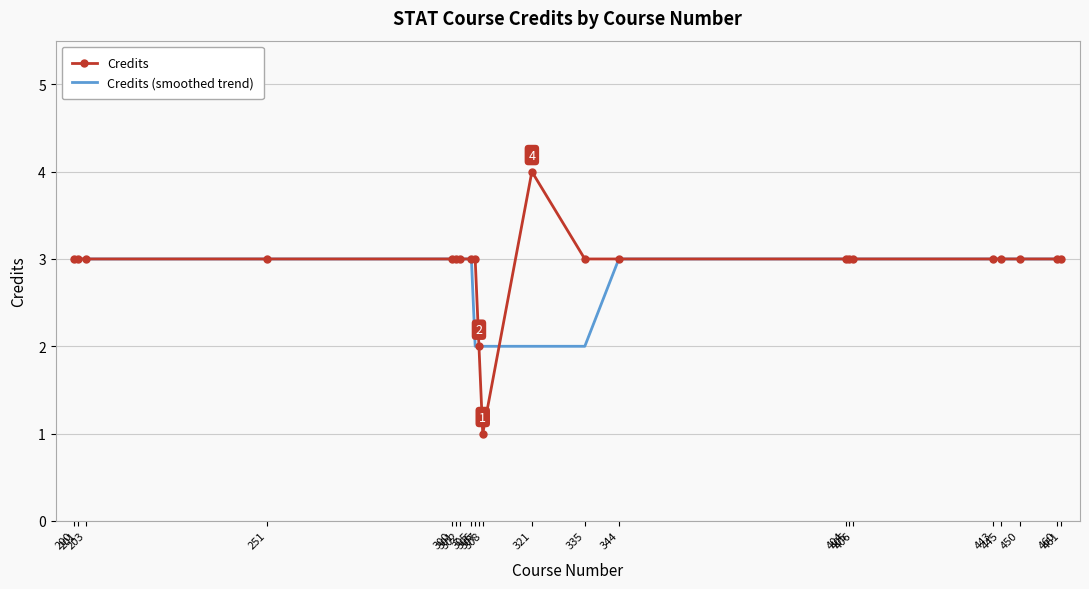

Reading right to left, list all the values displayed in this chart.

Credits: 3	3	3	3	3	3	3	3	3	3	4	1	2	3	3	3	3	3	3	3	3	3
Credits (smoothed trend): 3	3	3	3	3	3	3	3	3	2	2	2	2	2	3	3	3	3	3	3	3	3